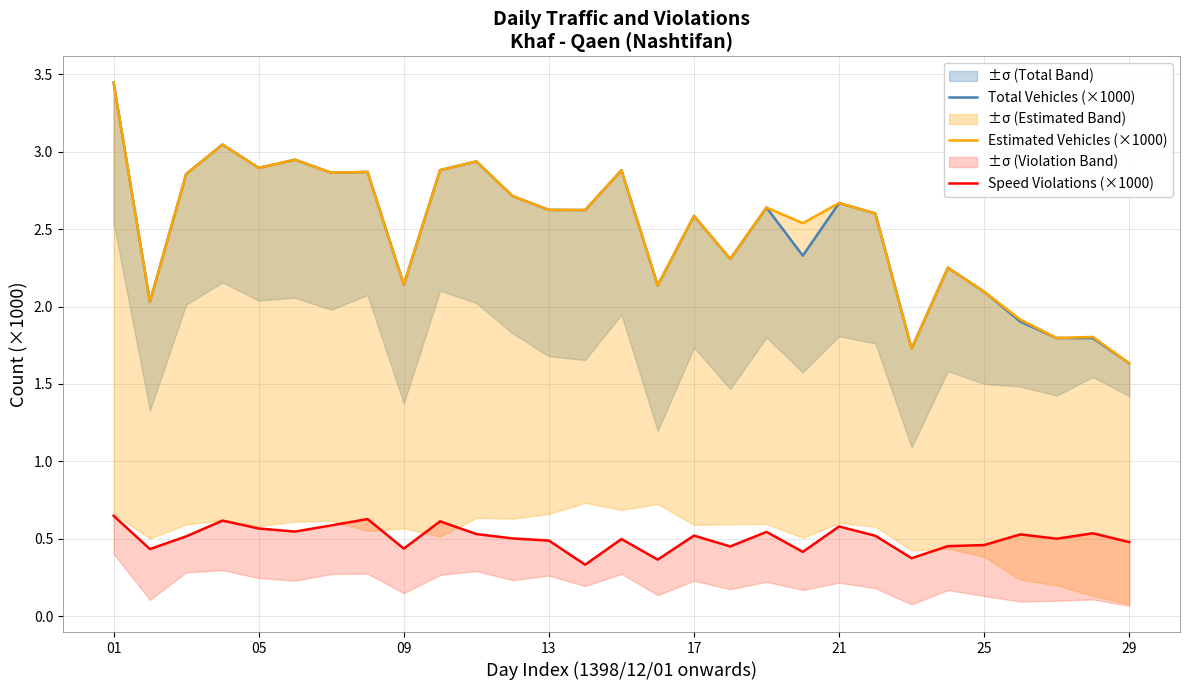

What are all the series names shown in the legend?

Total Vehicles (×1000), Estimated Vehicles (×1000), Speed Violations (×1000)